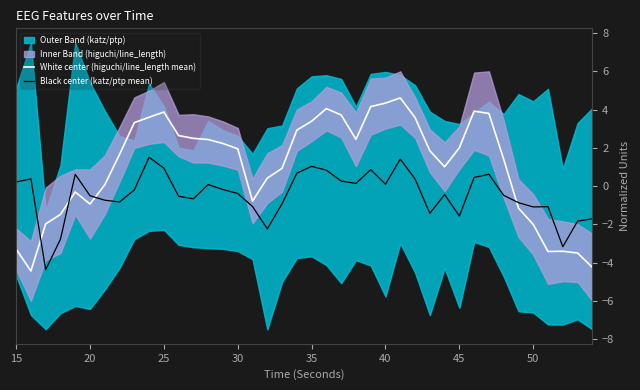

What is the average value of the Black center (katz/ptp mean) series?

-0.5